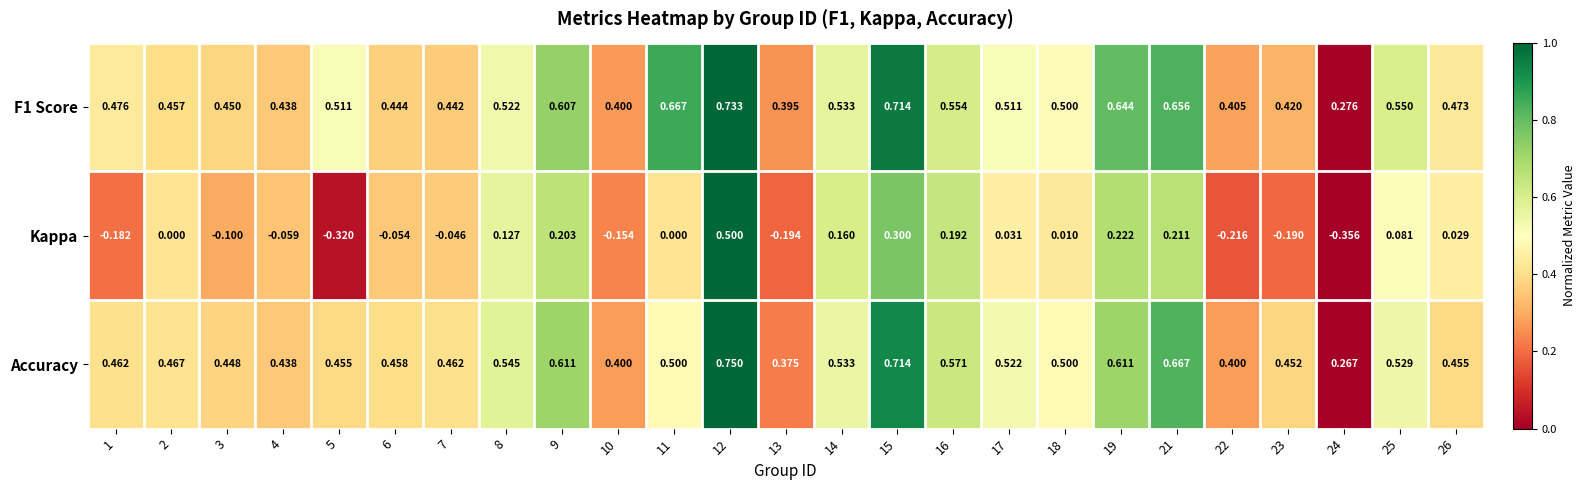

Is the value of Accuracy at 12 greater than the value of Kappa at 13?

Yes